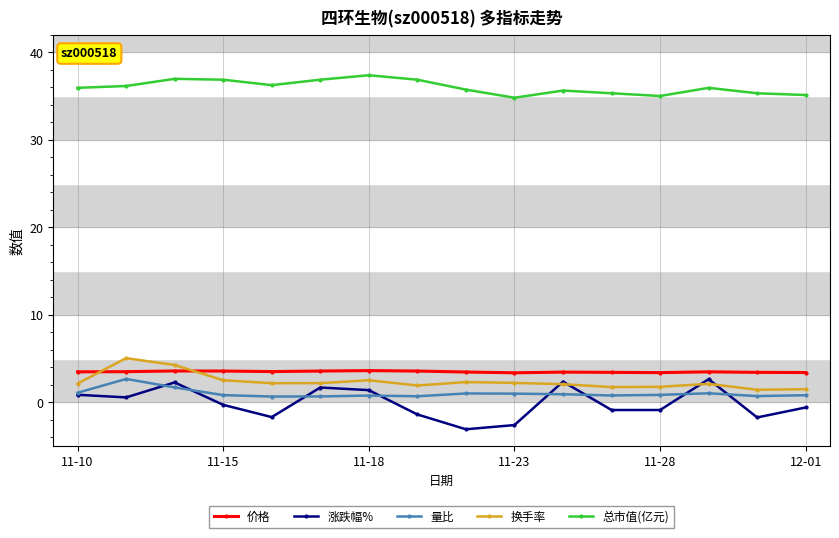

Count the number of categories in the chart.

16